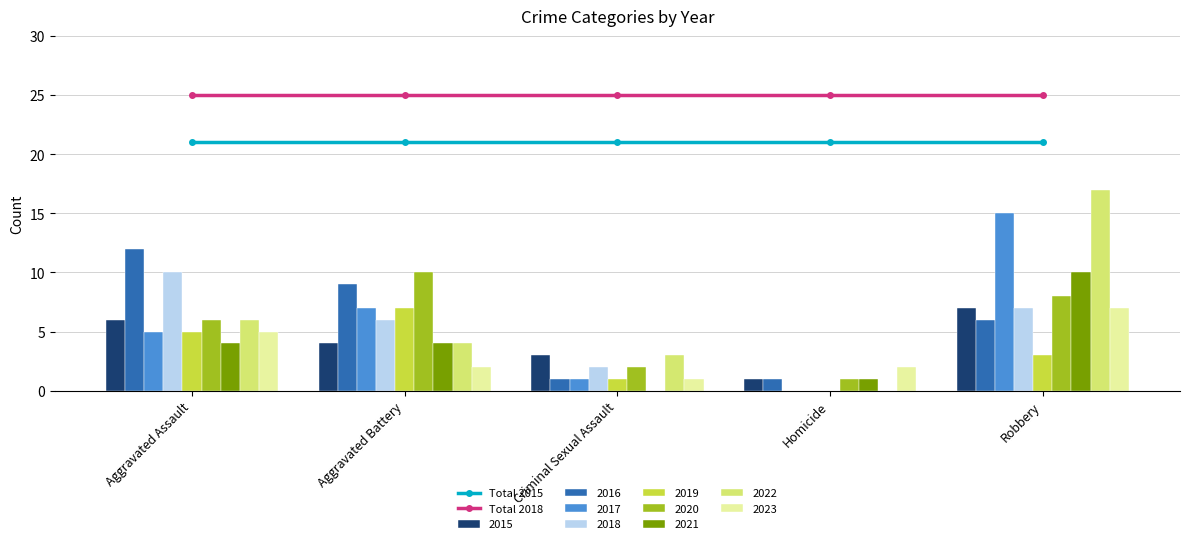

The value of Total 2015 at Aggravated Battery is 21. True or false?

True